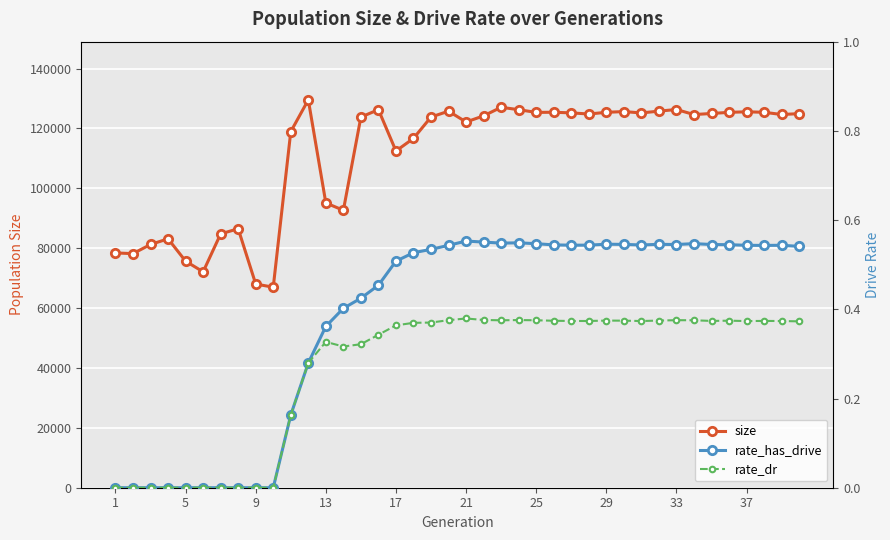

What is the total value across all series at 1?

78429.0